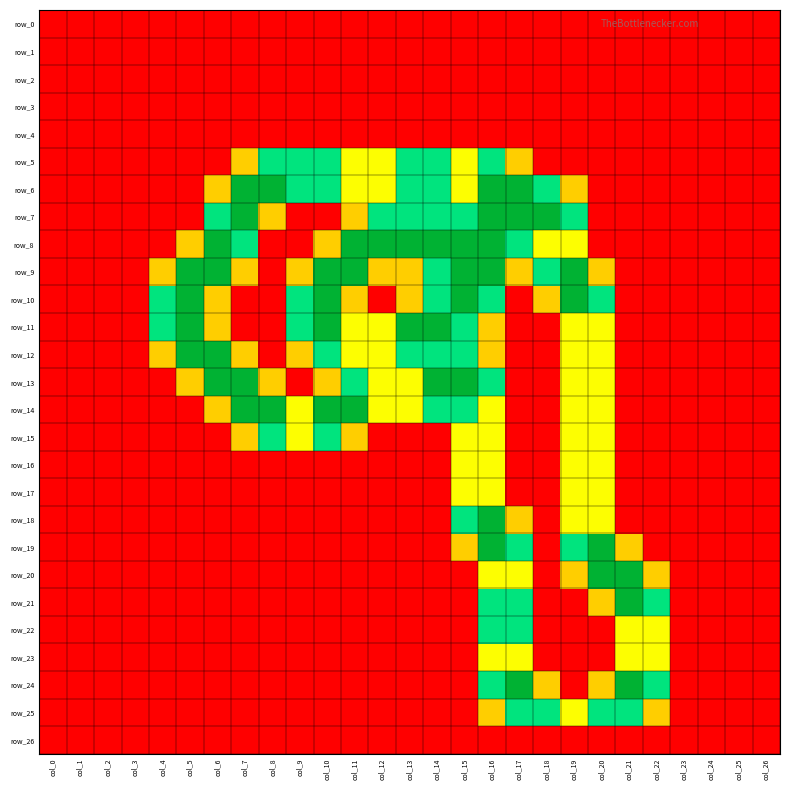

What is the average value of the row_22 series?

0.2